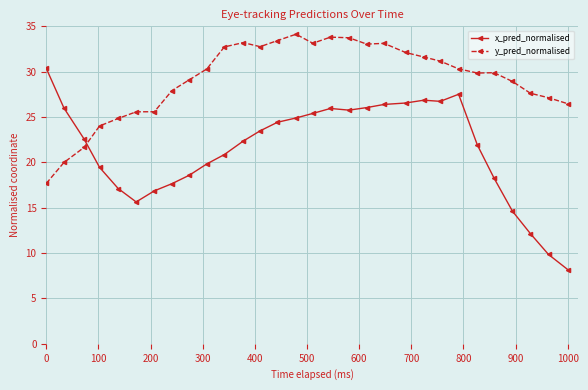

Which series has the largest total across all categories?

y_pred_normalised